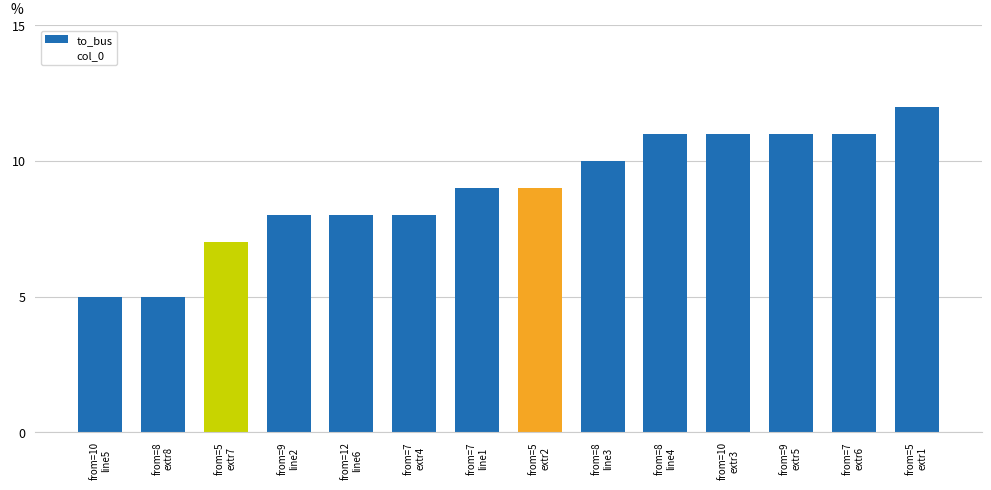

What is the difference between the maximum and minimum values?

7